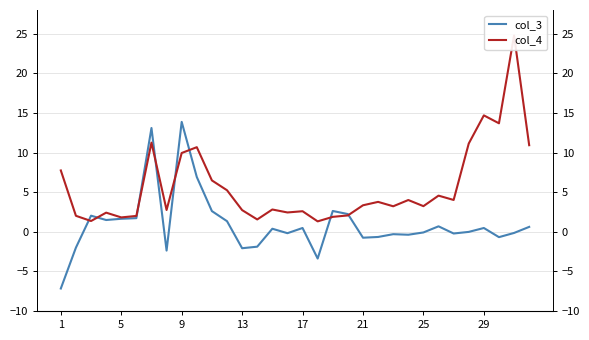

How many series are shown in this chart?

2